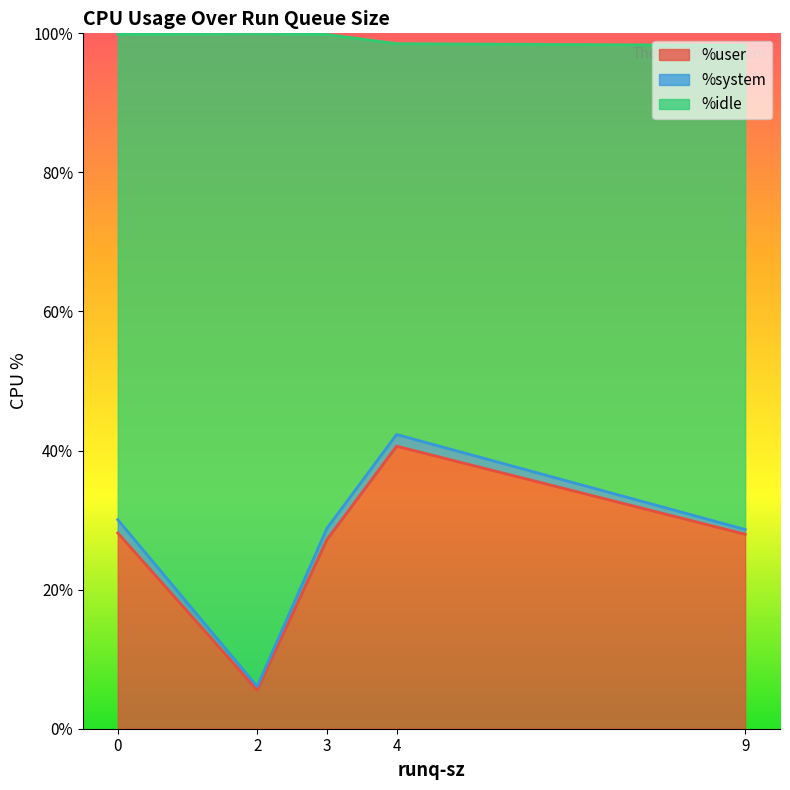

At how many categories does at least one series exceed 64?

4